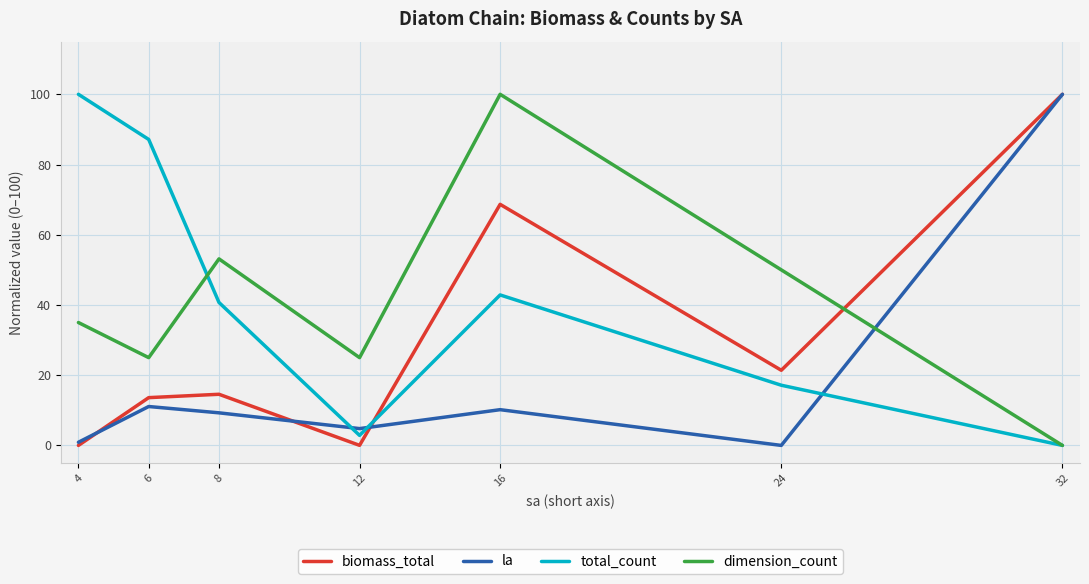

What is the approximate value of total_count at 16?

42.9